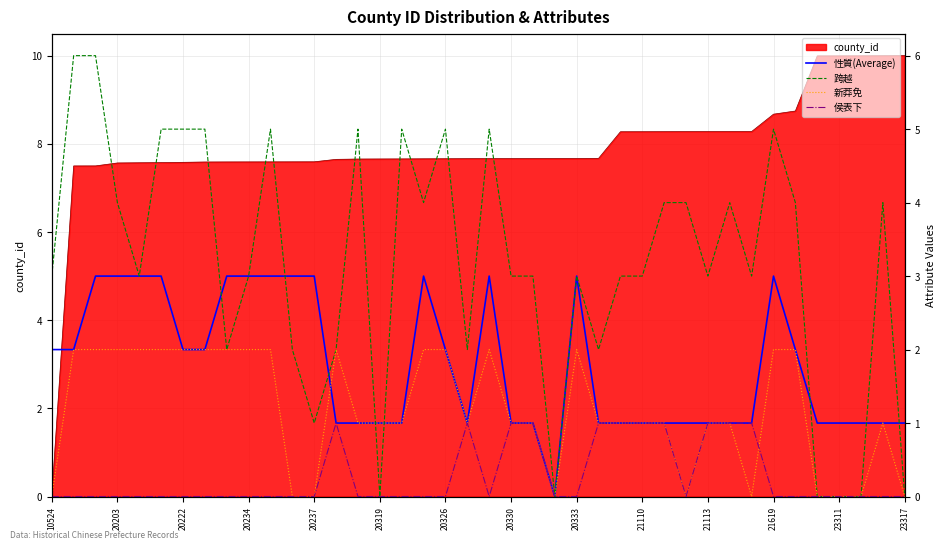

The value of county_id at 10524 is -6.5. True or false?

False